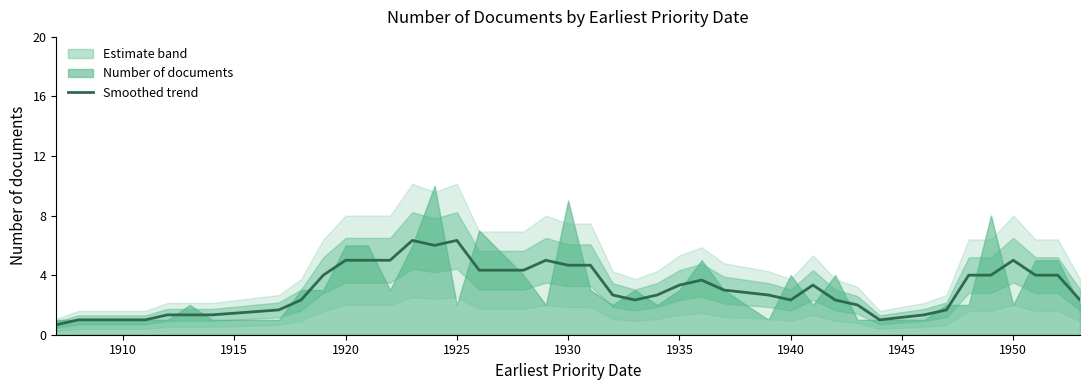

What is the maximum value for Smoothed trend?

6.3